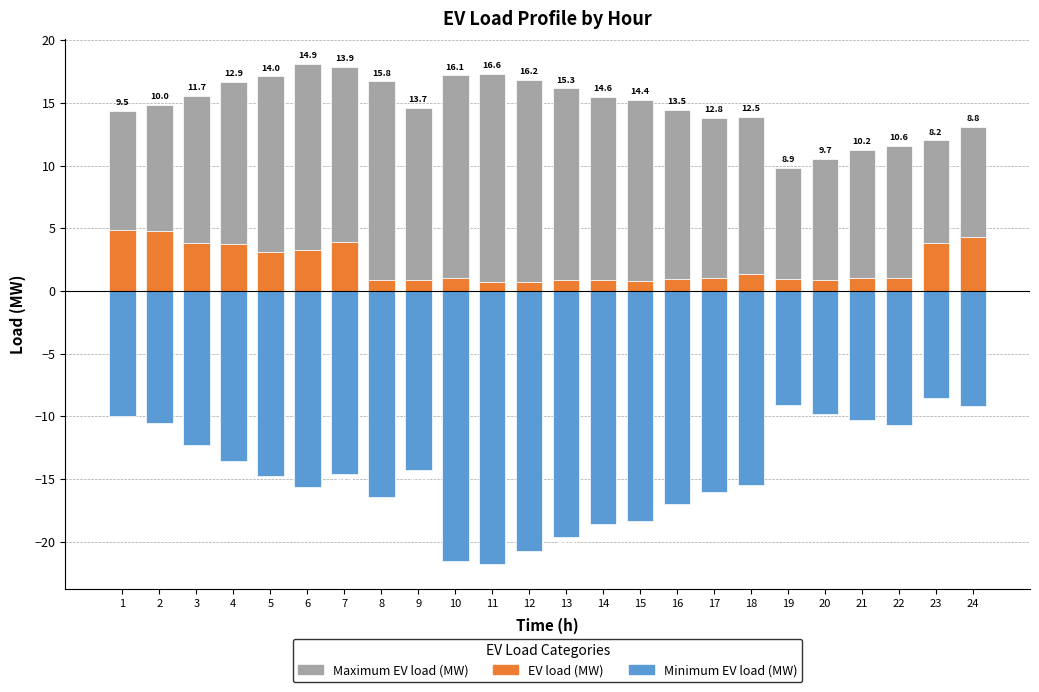

What is the average value of the Maximum EV load (MW) series?

12.7